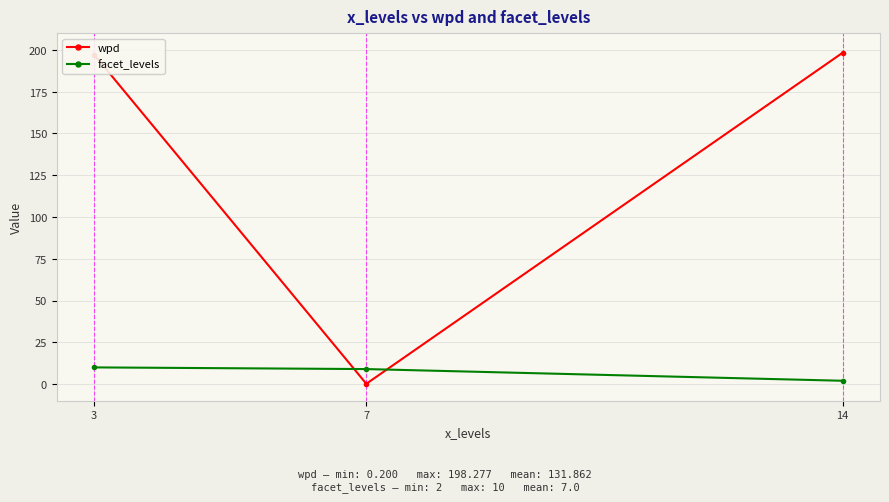

Reading left to right, extract all data points from this chart.

wpd: 3=197.1	7=0.2	14=198.3
facet_levels: 3=10.0	7=9.0	14=2.0